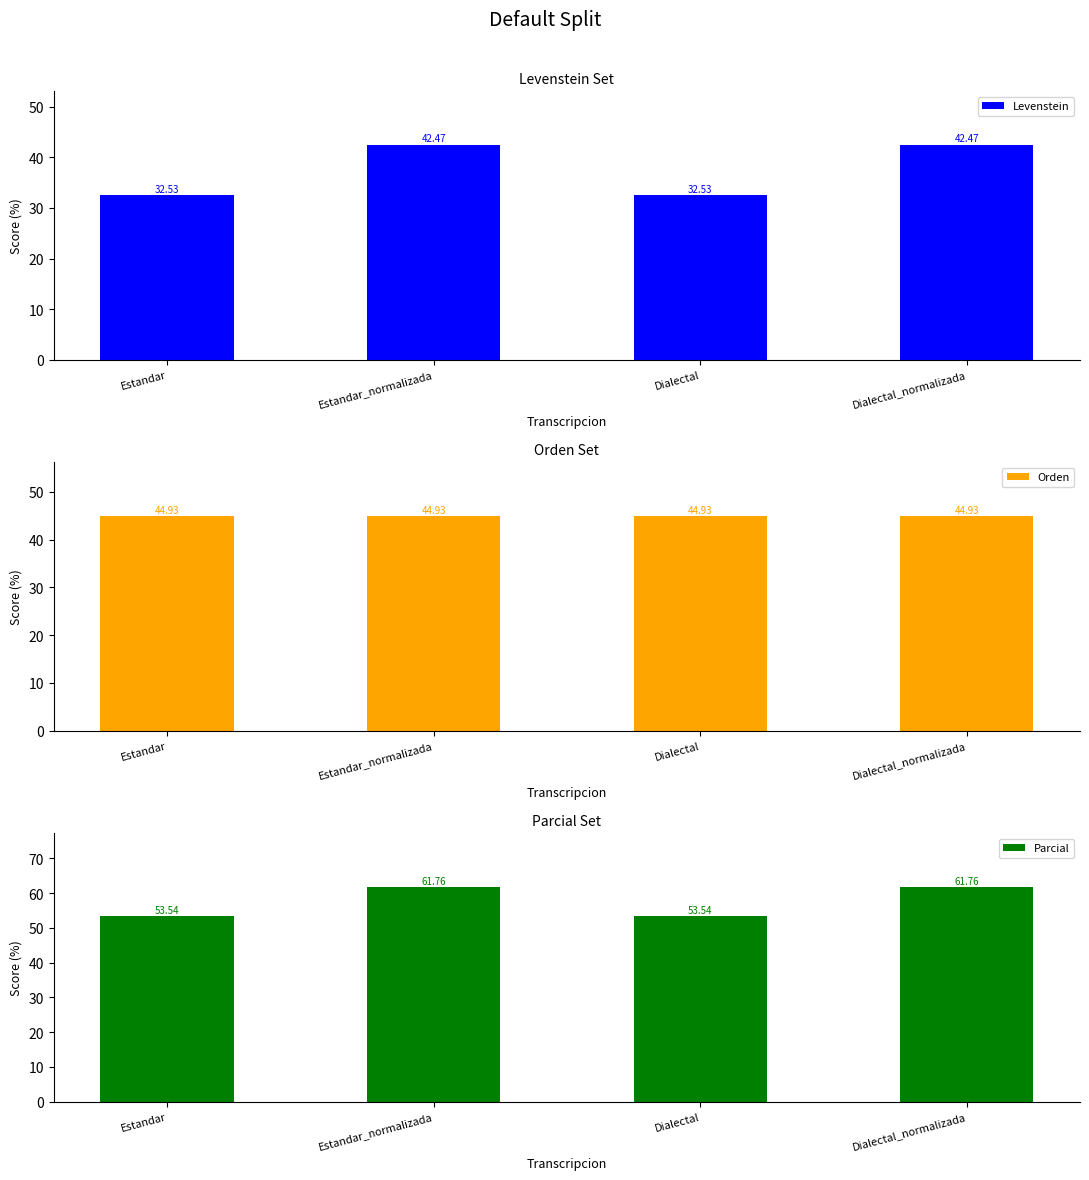

Rank the series at Estandar_normalizada from lowest to highest value.

Levenstein, Orden, Parcial